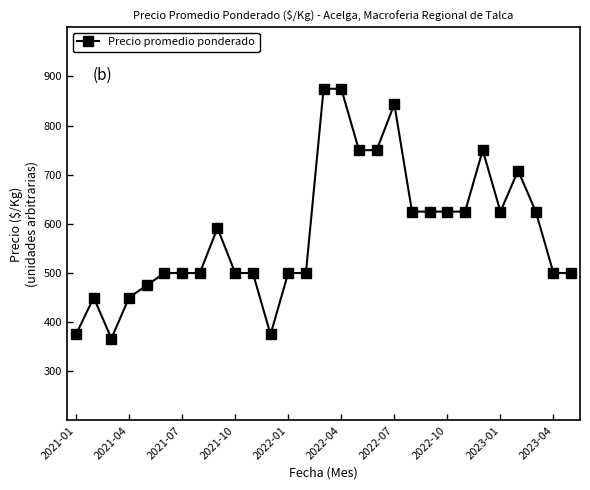

True or false: there are more than 2 points higher than both neighbors.

True